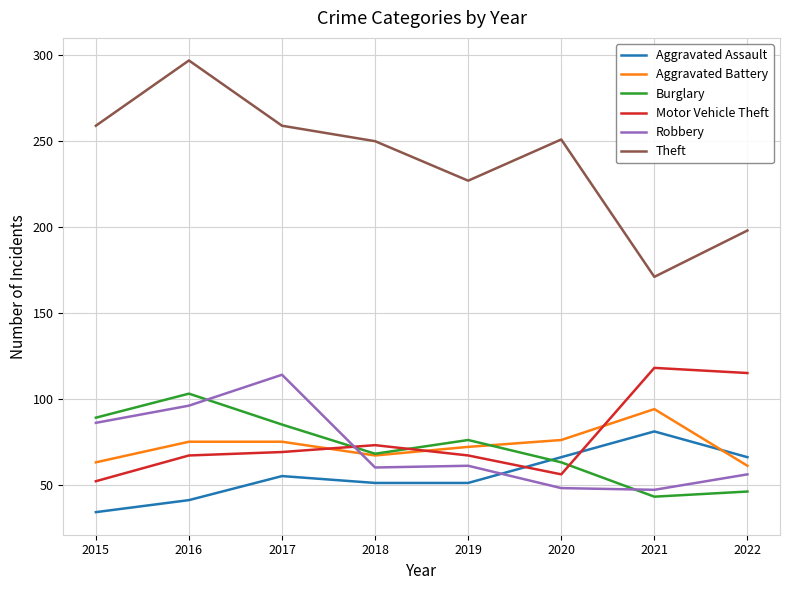

After their last crossing, which series has the higher values: Aggravated Battery or Motor Vehicle Theft?

Motor Vehicle Theft